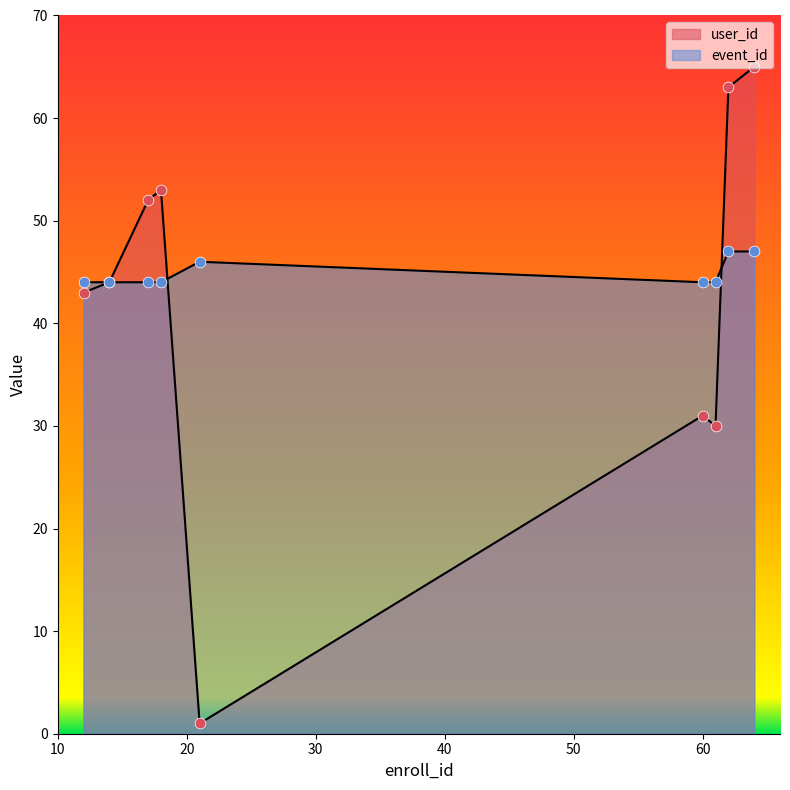

What is the total value across all series at 62?

110